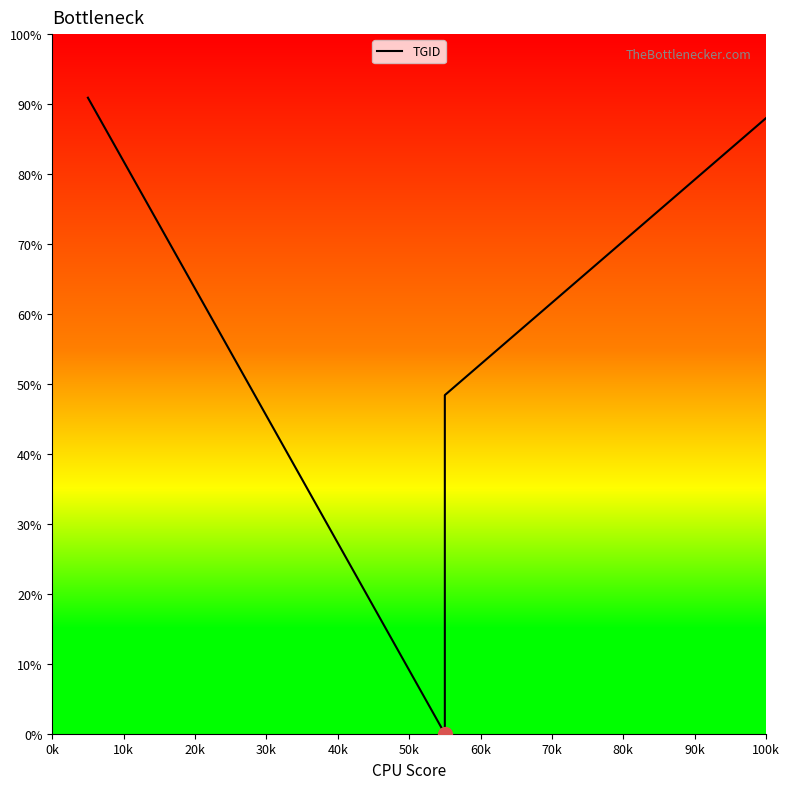

How many values exceed 61?

11